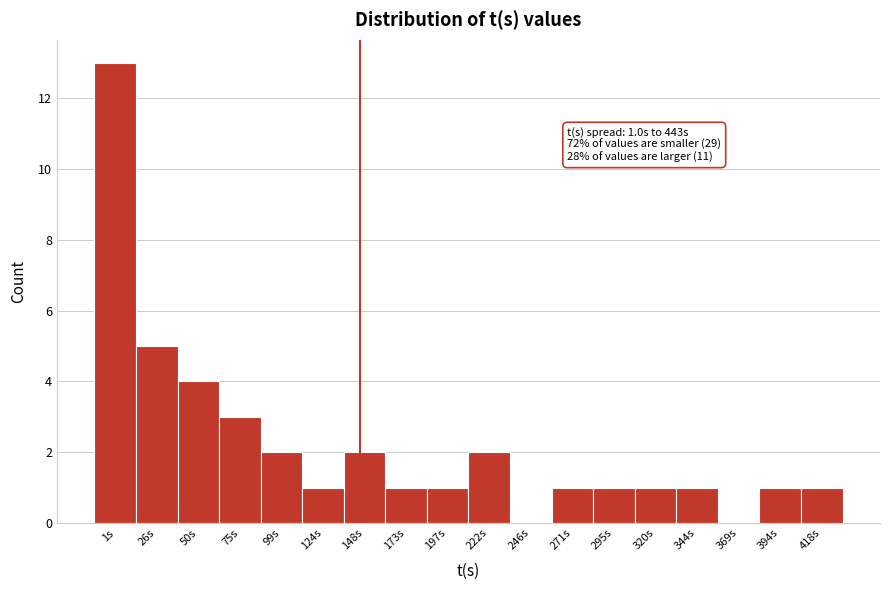

Reading left to right, list all the values displayed in this chart.

1s=13	26s=5	50s=4	75s=3	99s=2	124s=1	148s=2	173s=1	197s=1	222s=2	246s=0	271s=1	295s=1	320s=1	344s=1	369s=0	394s=1	418s=1